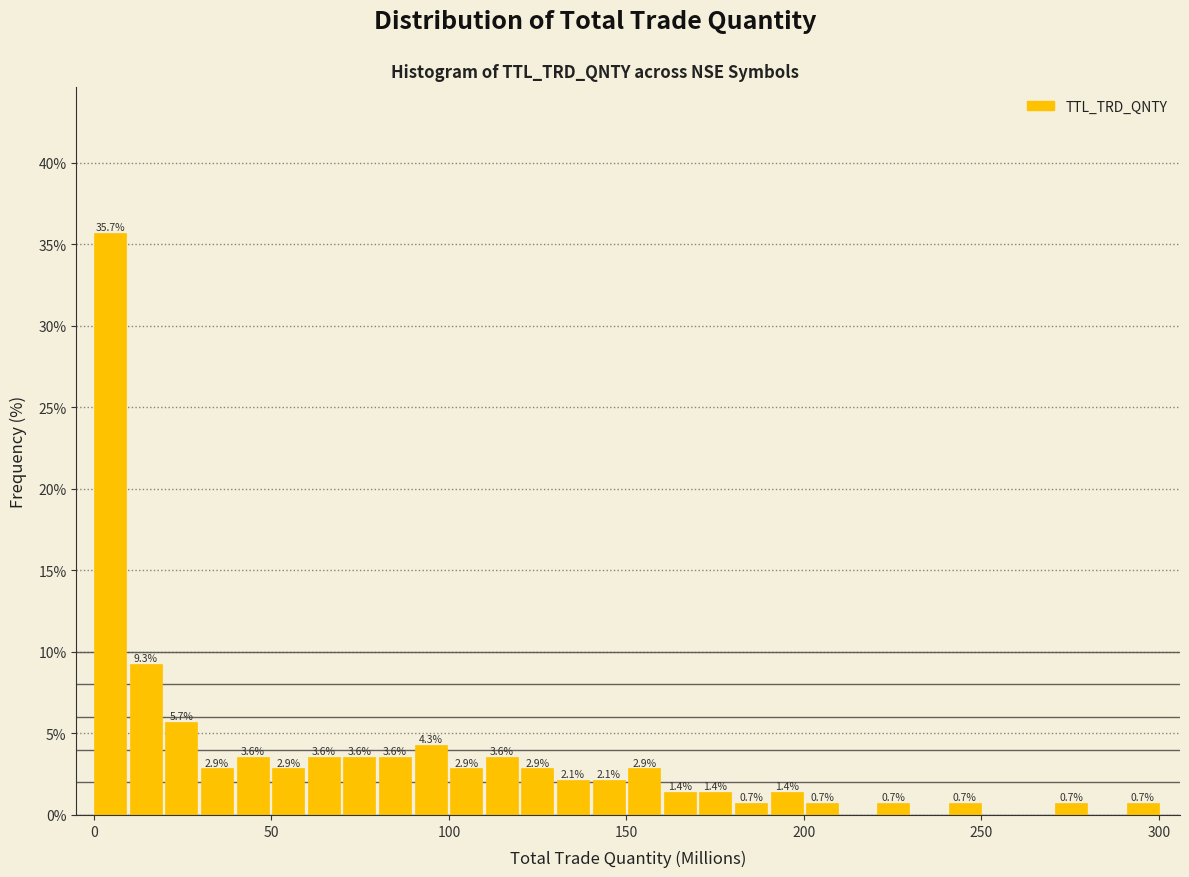

Read against the x-axis, roughly where is the centre of the tallest bar?

5